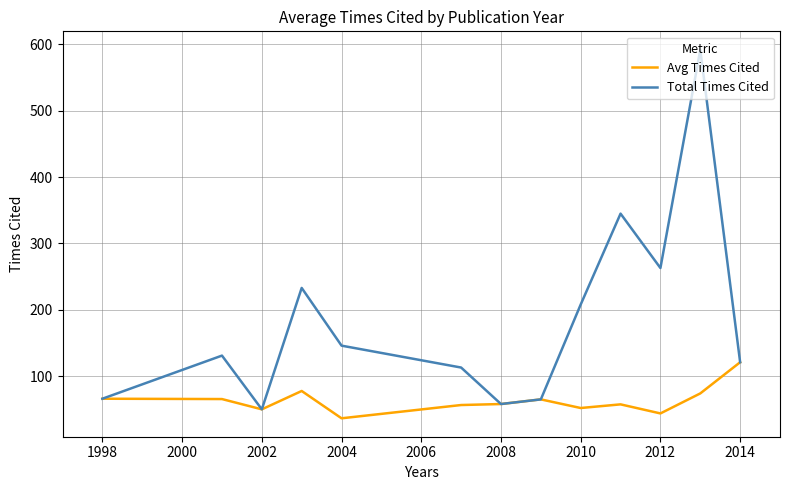

Is this an area chart (filled region under the line)?

No